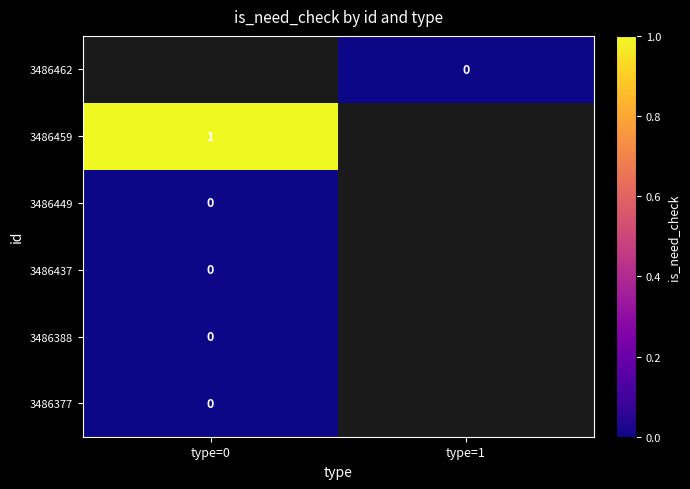

True or false: 3486459 has a value of 0 at type=0.

False